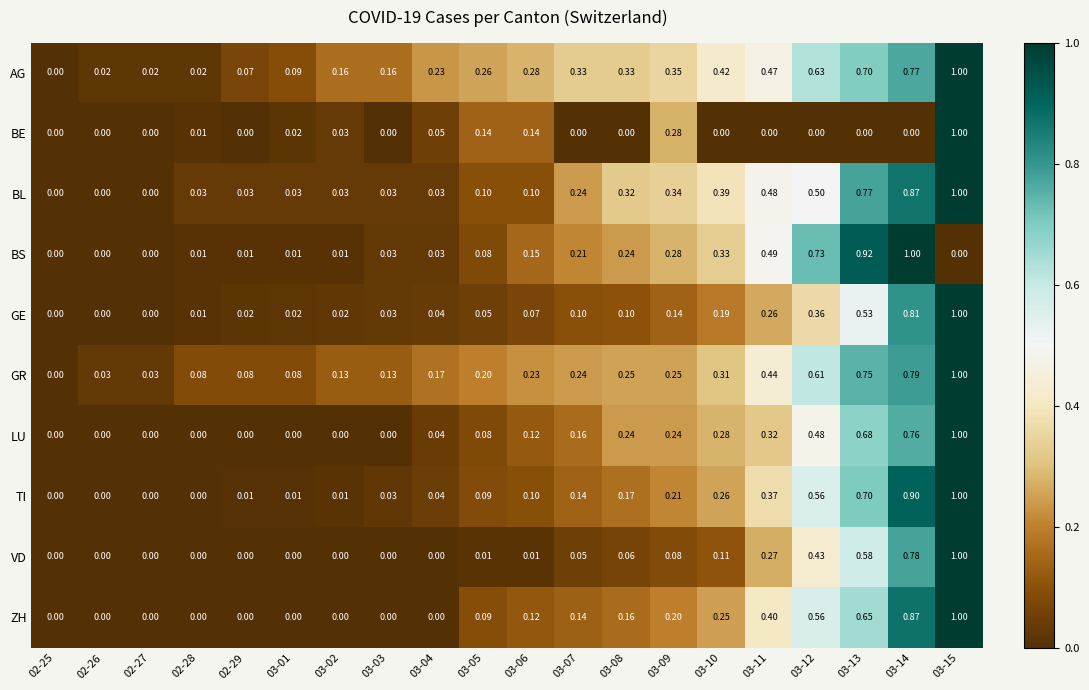

Which series changed the most between 02-27 and 03-10?

AG